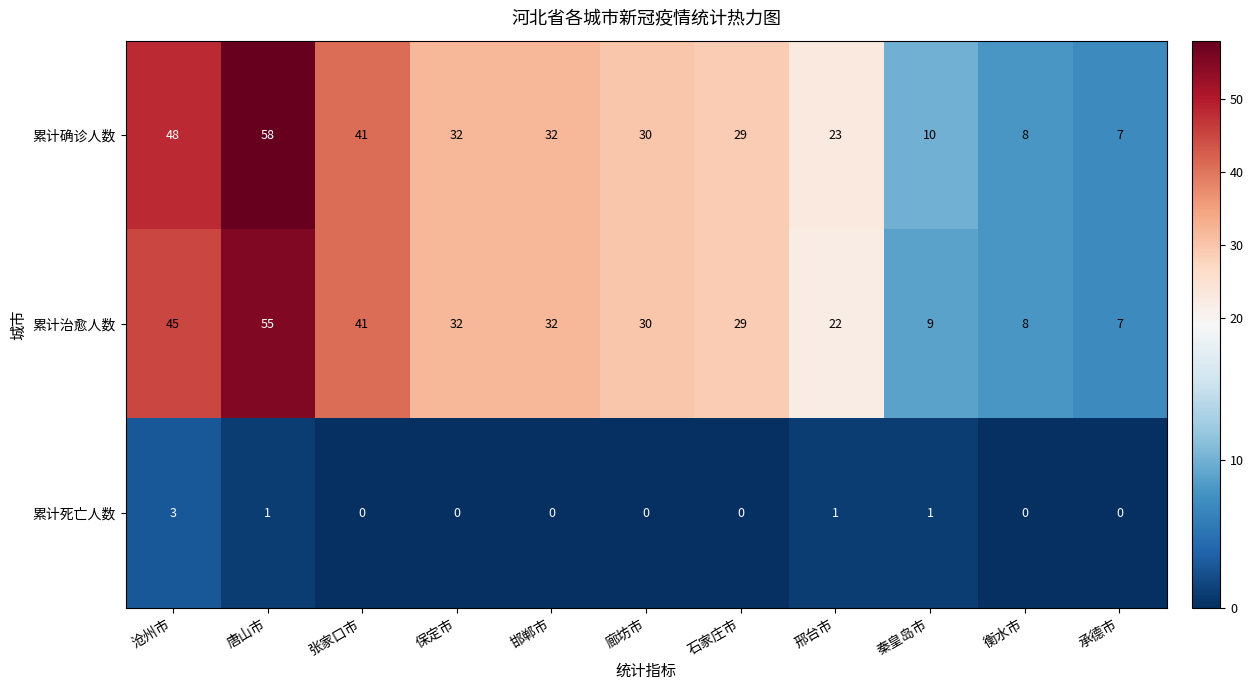

Is the value of 累计治愈人数 at 邢台市 greater than the value of 累计死亡人数 at 承德市?

Yes